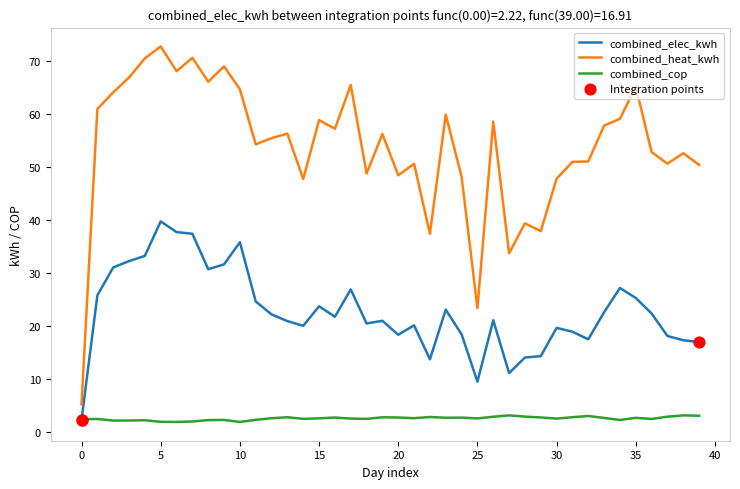

Which series has the largest total across all categories?

combined_heat_kwh